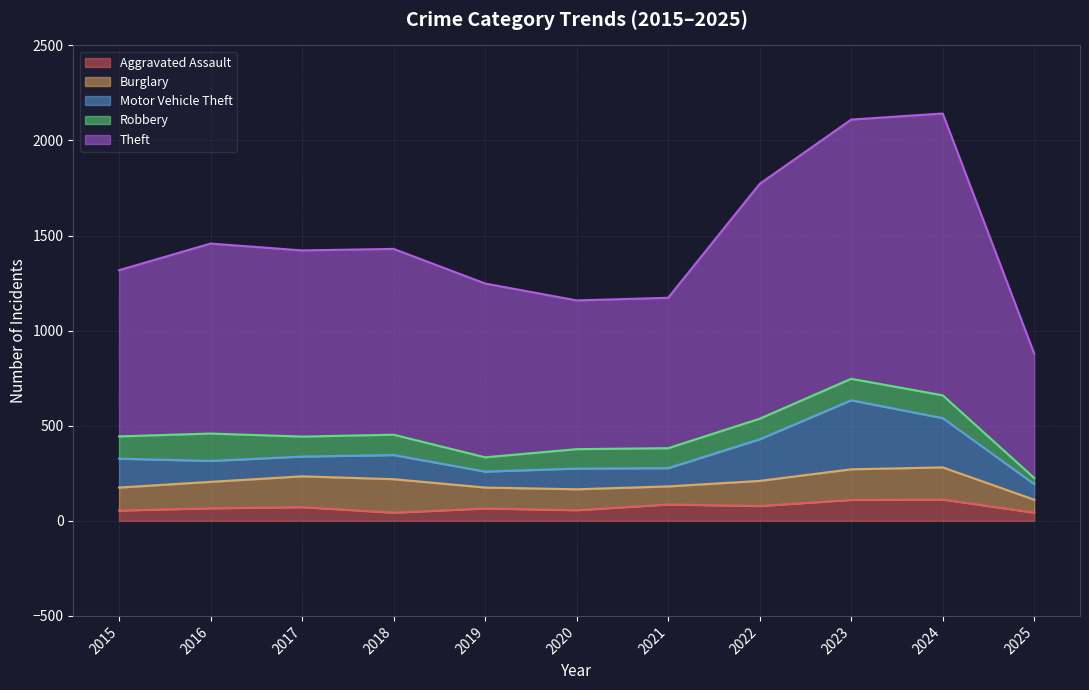

Reading right to left, list all the values displayed in this chart.

Aggravated Assault: 2025=43	2024=112	2023=110	2022=78	2021=86	2020=56	2019=65	2018=43	2017=72	2016=66	2015=54
Burglary: 2025=68	2024=169	2023=161	2022=132	2021=95	2020=110	2019=110	2018=176	2017=162	2016=139	2015=121
Motor Vehicle Theft: 2025=82	2024=259	2023=363	2022=219	2021=96	2020=109	2019=84	2018=127	2017=104	2016=110	2015=152
Robbery: 2025=32	2024=120	2023=113	2022=108	2021=105	2020=102	2019=75	2018=107	2017=105	2016=144	2015=117
Theft: 2025=654	2024=1482	2023=1363	2022=1235	2021=791	2020=782	2019=914	2018=977	2017=979	2016=999	2015=874